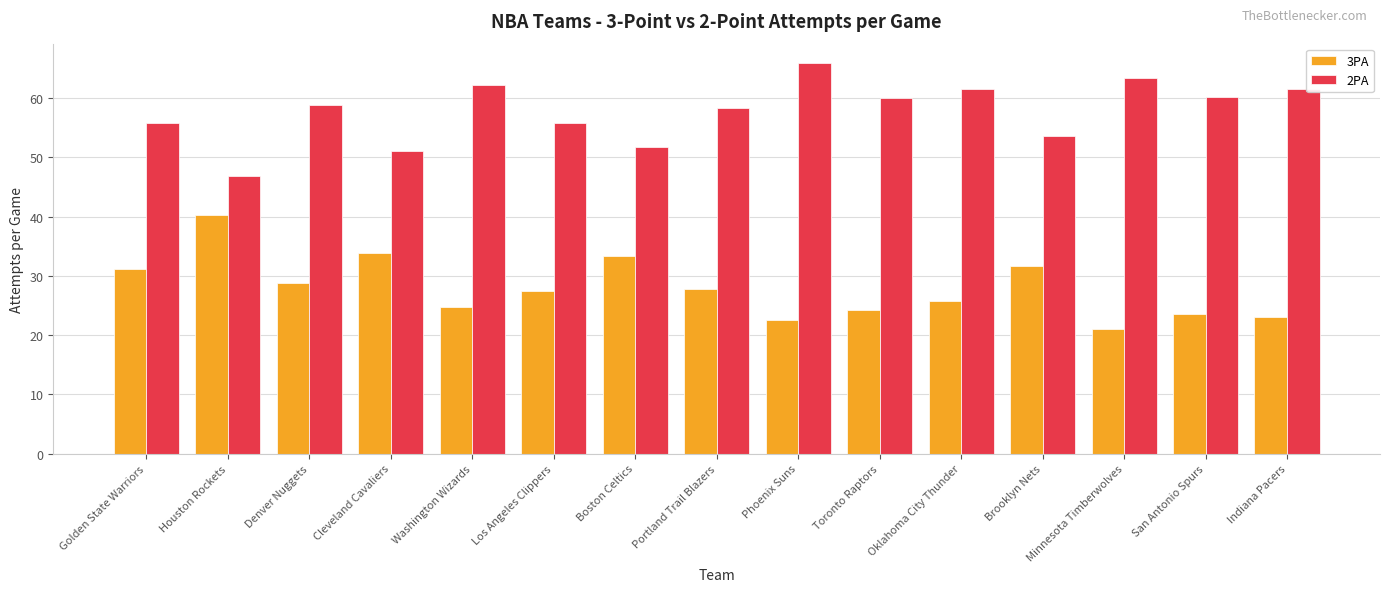

Between Washington Wizards and Minnesota Timberwolves, which series saw the biggest shift?

3PA